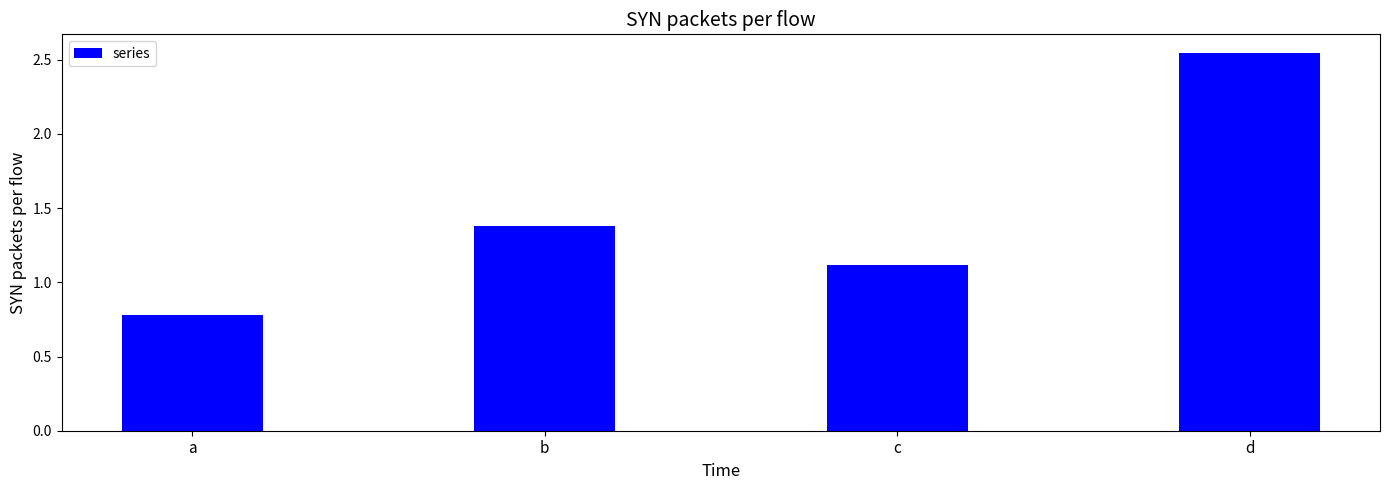

Rank the categories by value from highest to lowest.

d, b, c, a